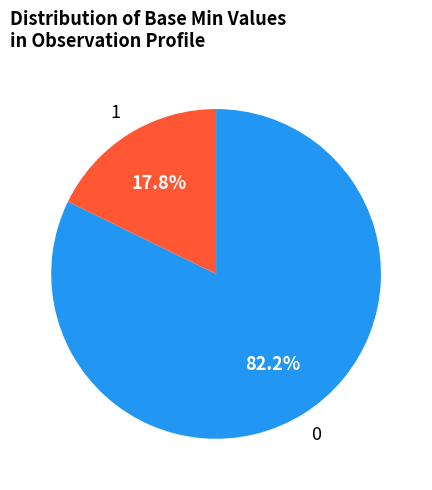

Does any single category account for the majority?

Yes